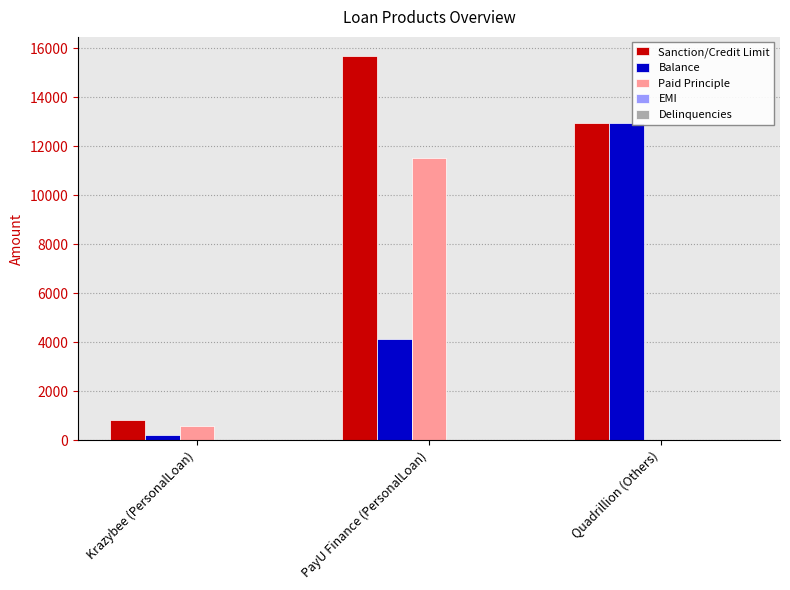

What is the spread (max minus min) of values at Quadrillion (Others)?

12954